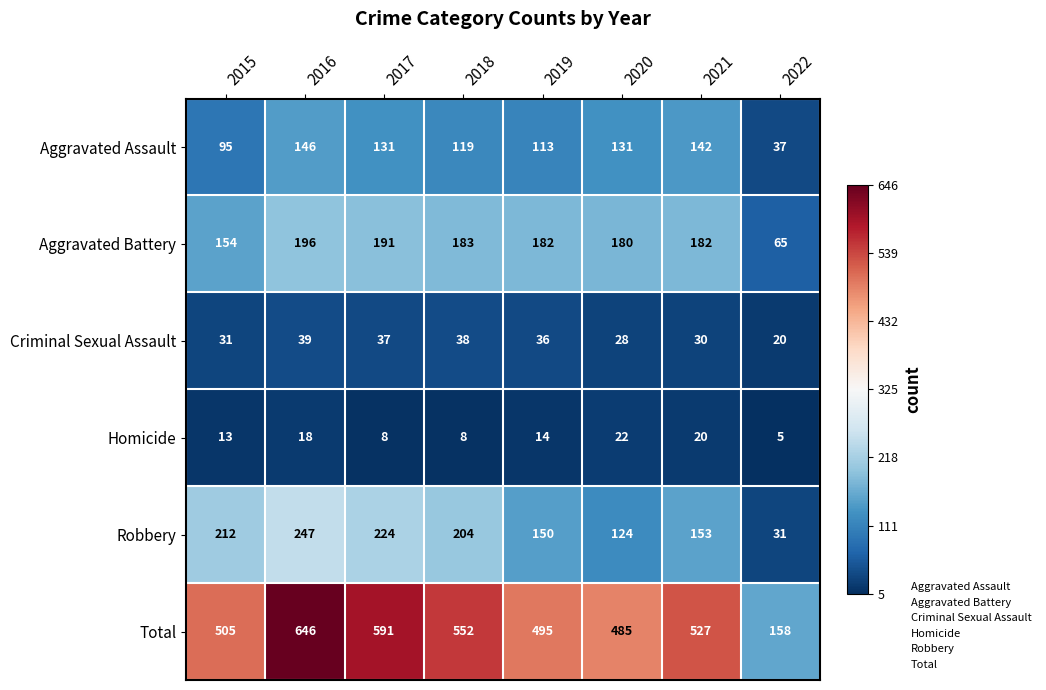

True or false: Aggravated Battery has a value of 56 at 2018.

False